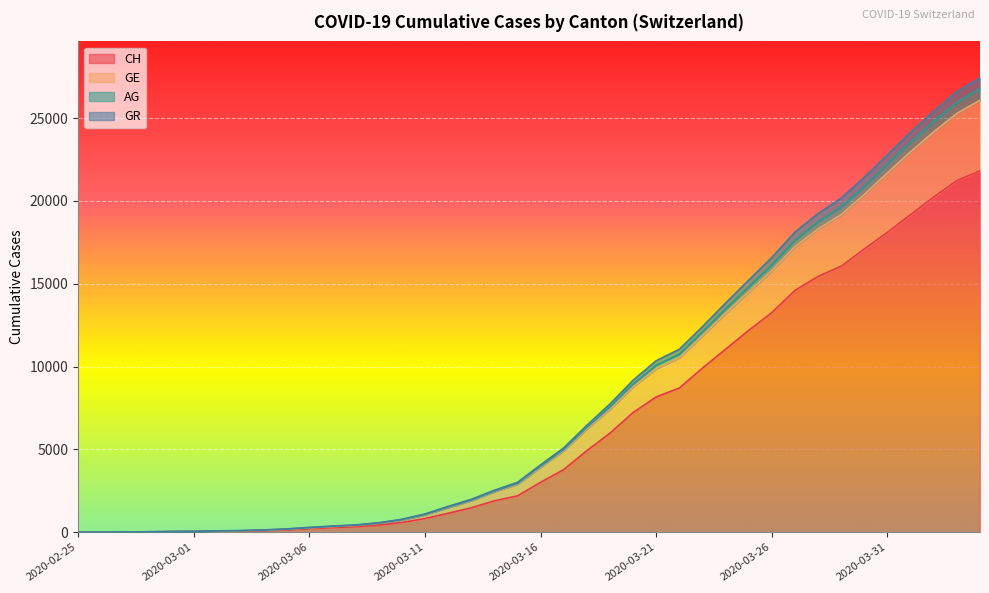

What is the value of the AG point at the 11th from the left?

292